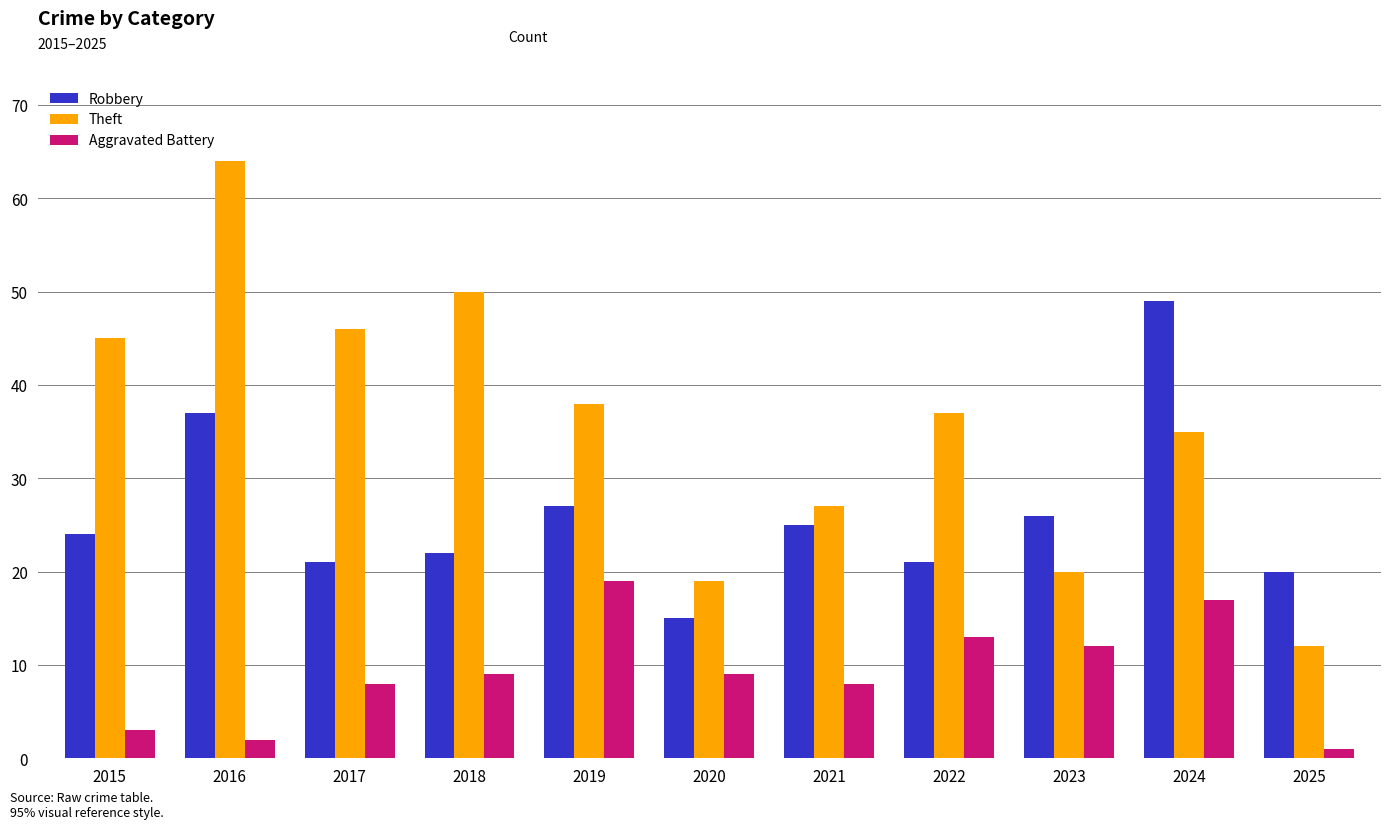

What is the difference between the maximum and minimum values in the Theft series?

52